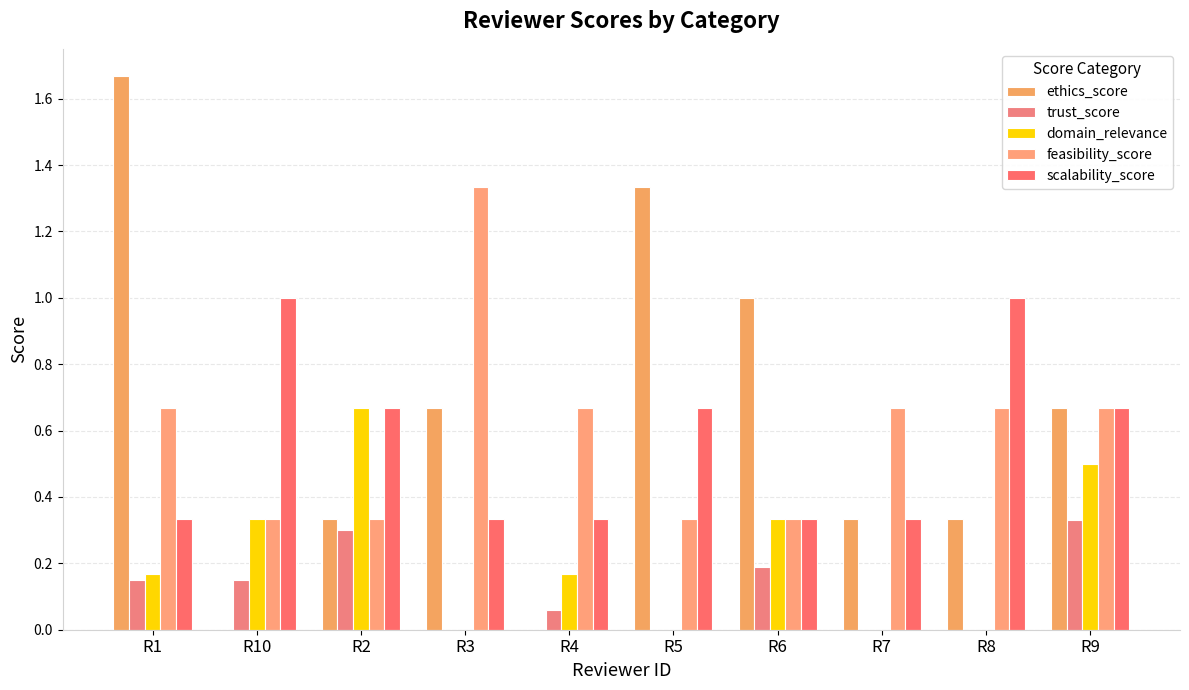

Does the chart contain stacked bars?

No